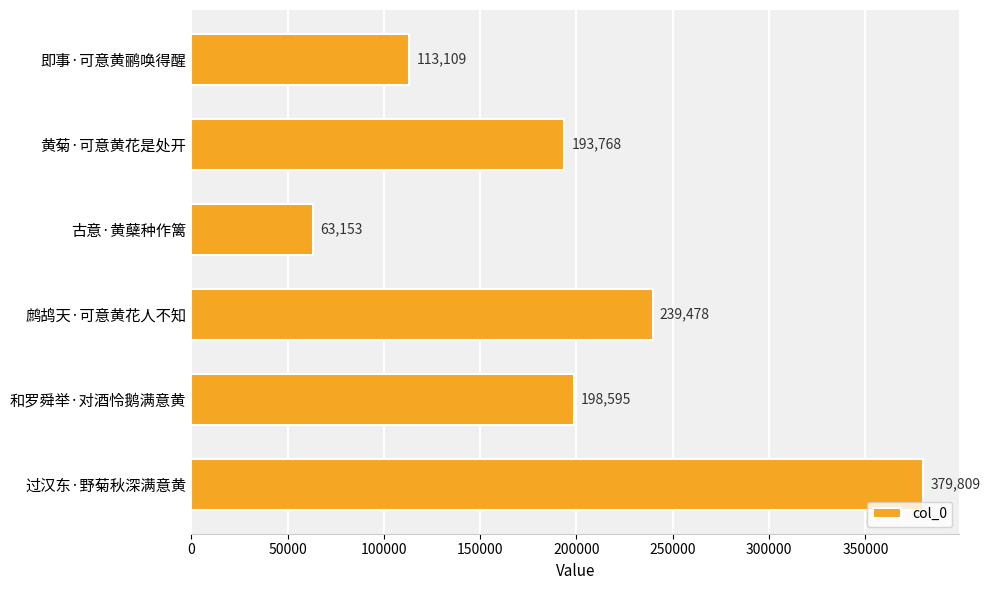

Reading top to bottom, what are all the values shown in this chart?

即事·可意黄鹂唤得醒=113109	黄菊·可意黄花是处开=193768	古意·黄蘖种作篱=63153	鹧鸪天·可意黄花人不知=239478	和罗舜举·对酒怜鹅满意黄=198595	过汉东·野菊秋深满意黄=379809